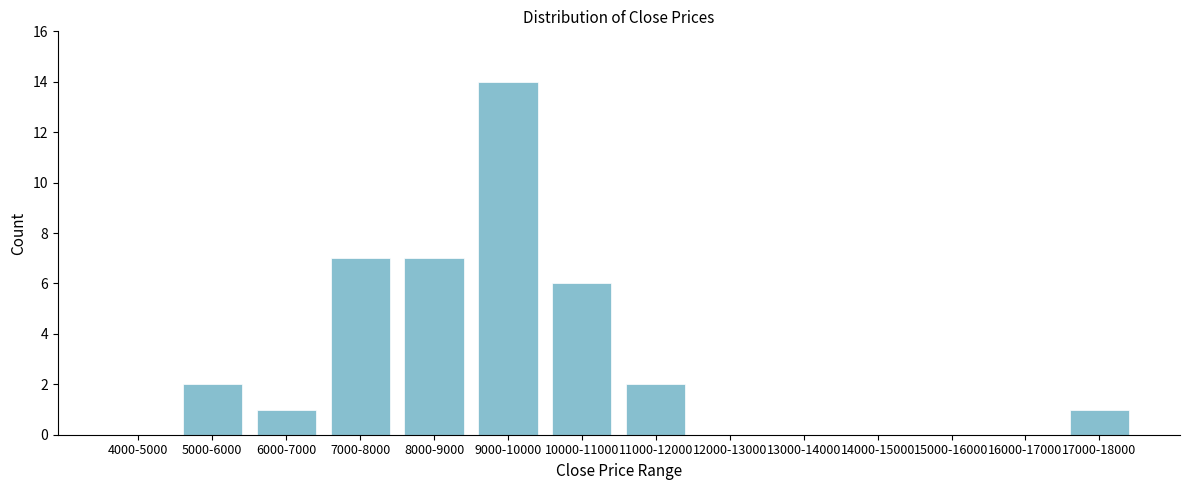

Reading left to right, what are all the values shown in this chart?

4000-5000=0	5000-6000=2	6000-7000=1	7000-8000=7	8000-9000=7	9000-10000=14	10000-11000=6	11000-12000=2	12000-13000=0	13000-14000=0	14000-15000=0	15000-16000=0	16000-17000=0	17000-18000=1